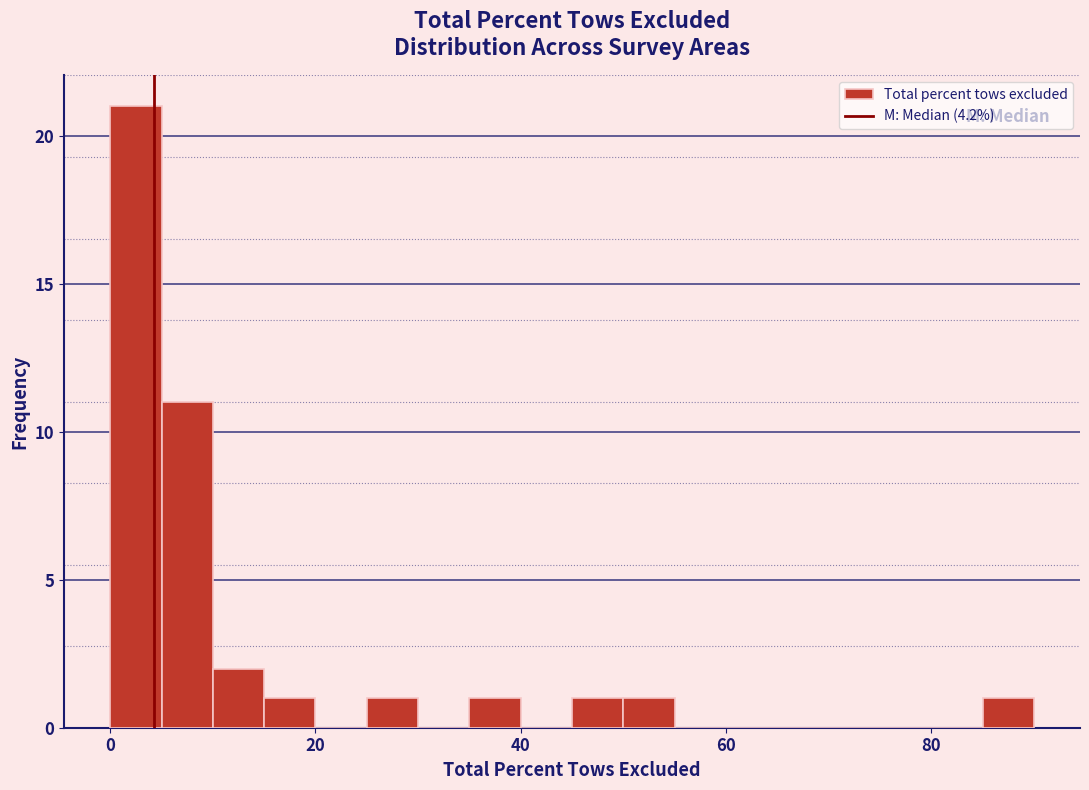

Around what value on the x-axis is the tallest bar? Give the approximate position of its centre, as read against the axis.

2